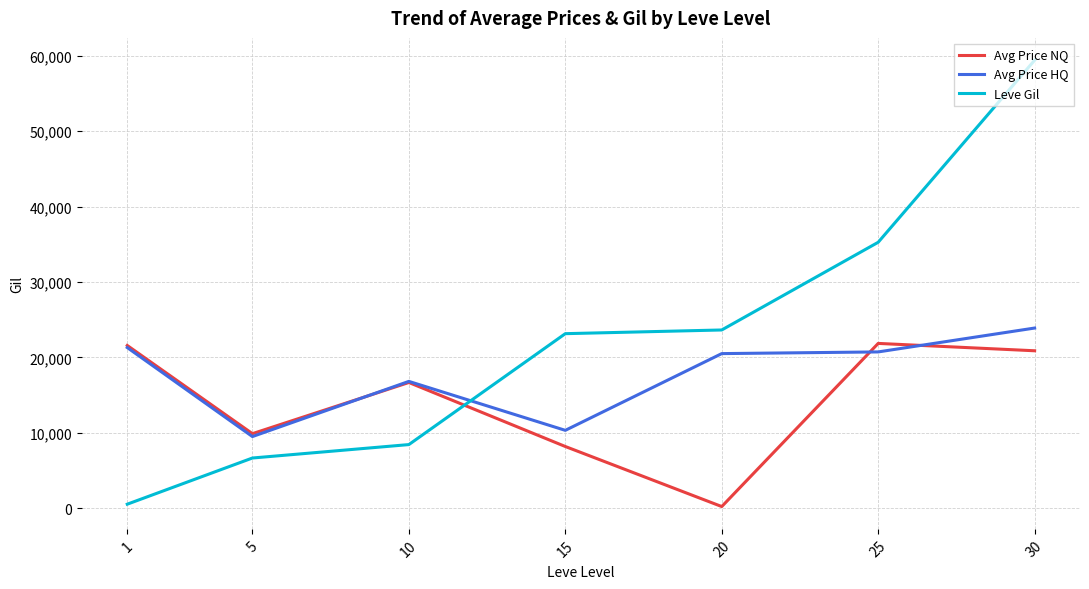

Is it true that Avg Price HQ equals 10324.2 at 15?

True